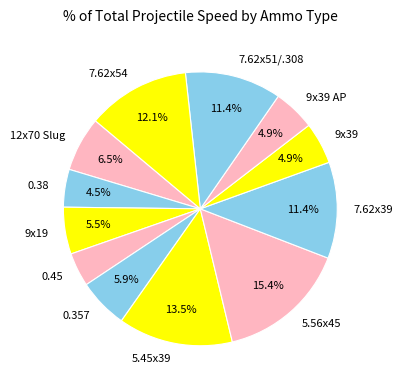

Is the sum of 0.38 and 5.56x45 greater than half?

No